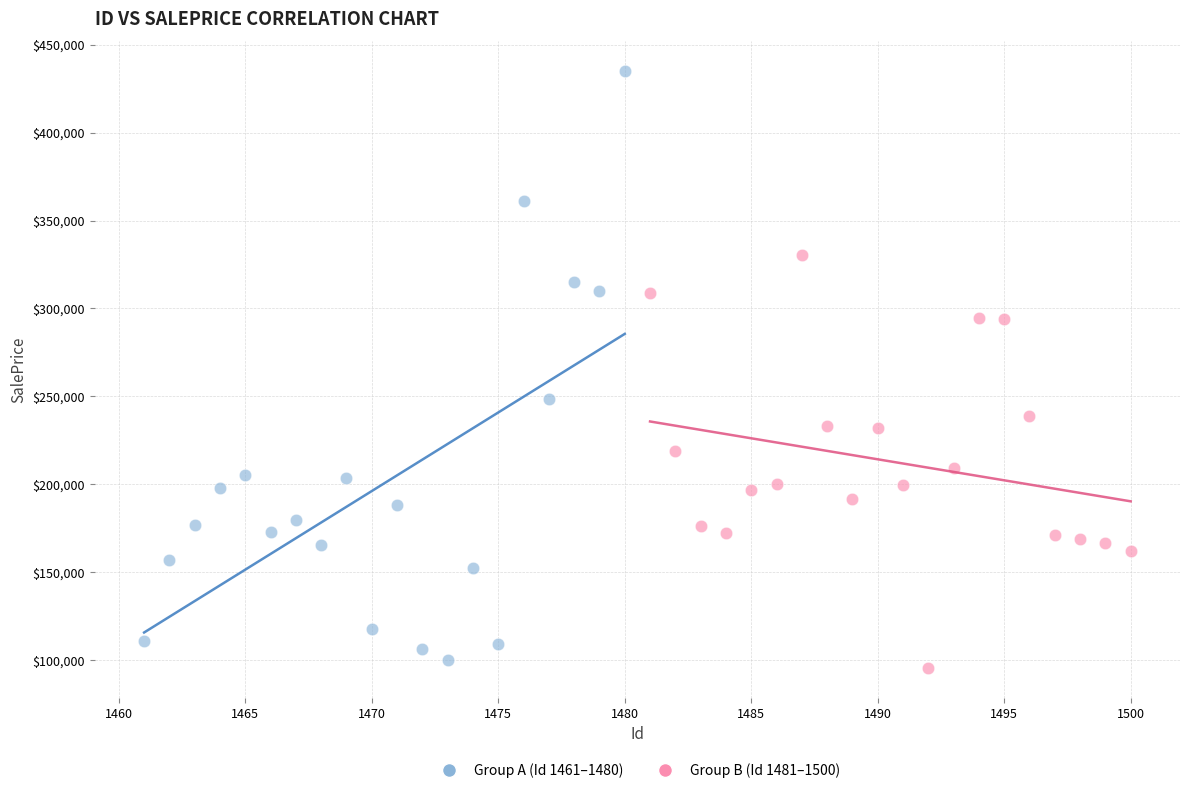

Which series contains the highest Y value?

Group A (Id 1461–1480)